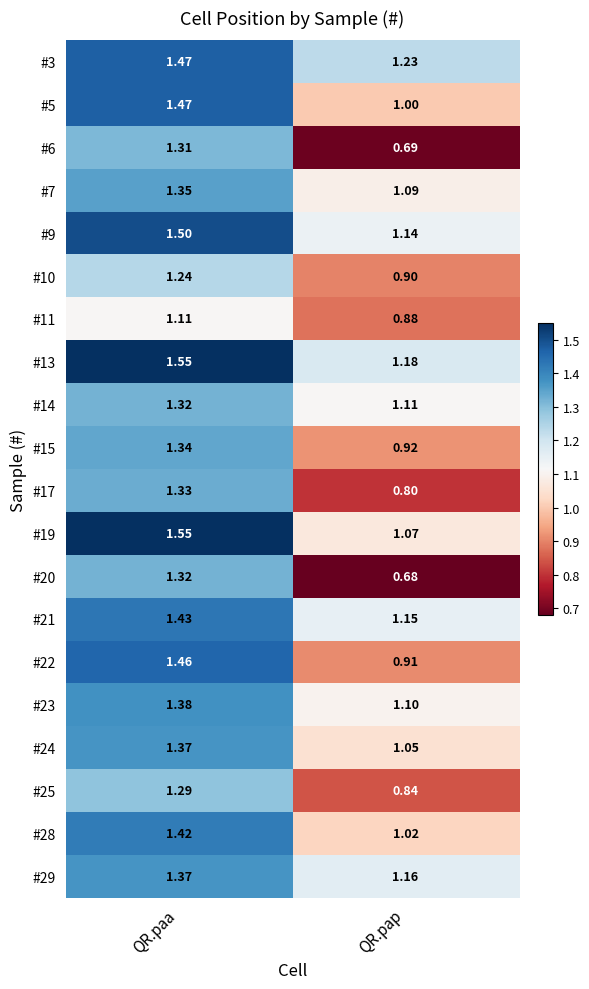

Which category has the highest value across all series?

QR.paa